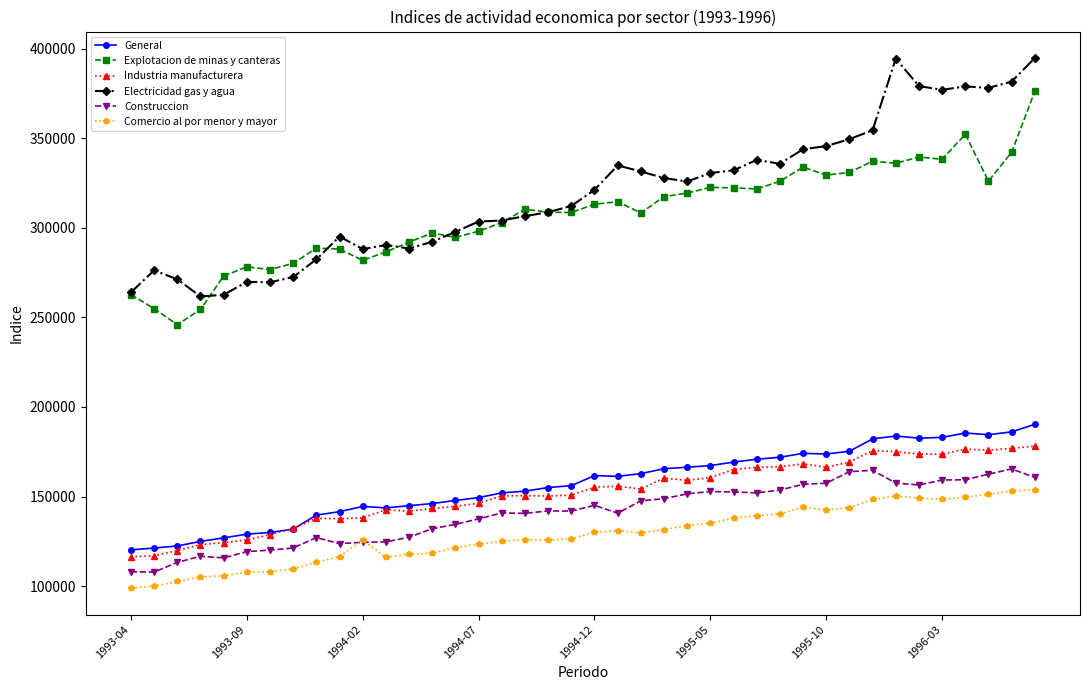

Which series has the widest spread of values?

Electricidad gas y agua